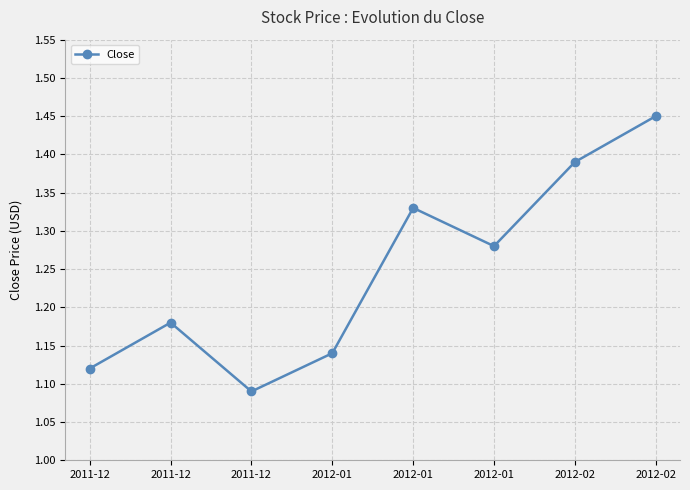

How many interior local valleys (lower than both neighbors) does the data have?

2